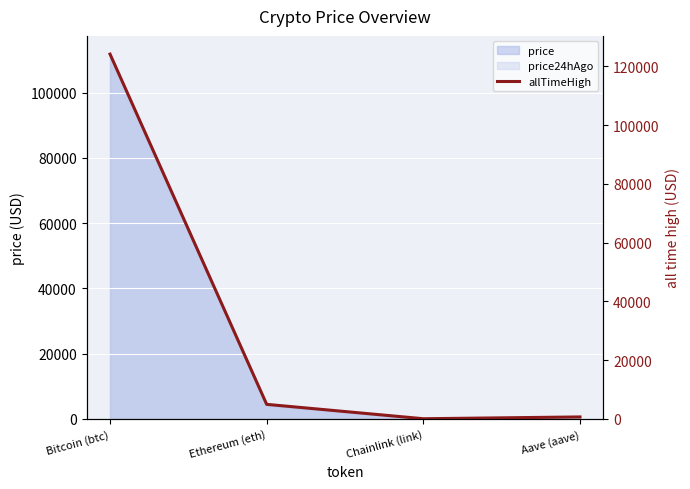

What is the average value?

32447.1